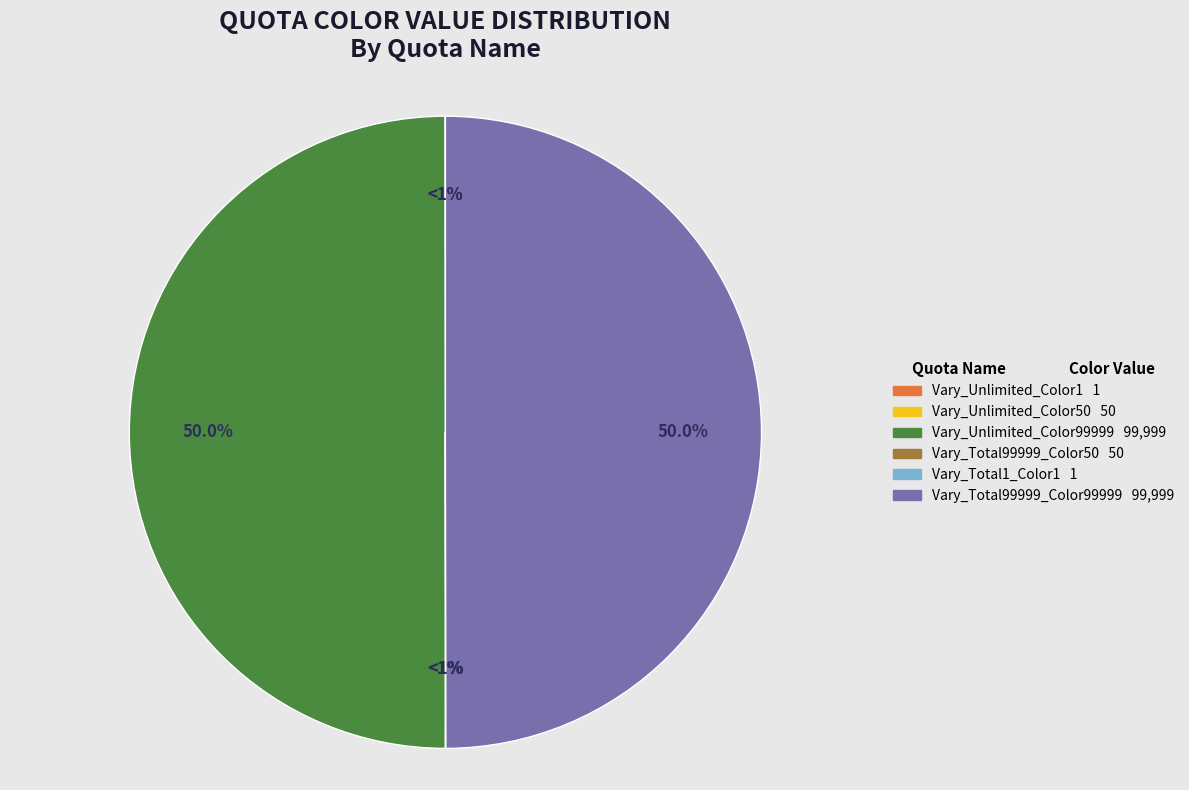

What is the change in value from Vary_Unlimited_Color50 to Vary_Total99999_Color99999 (2)?

+99949